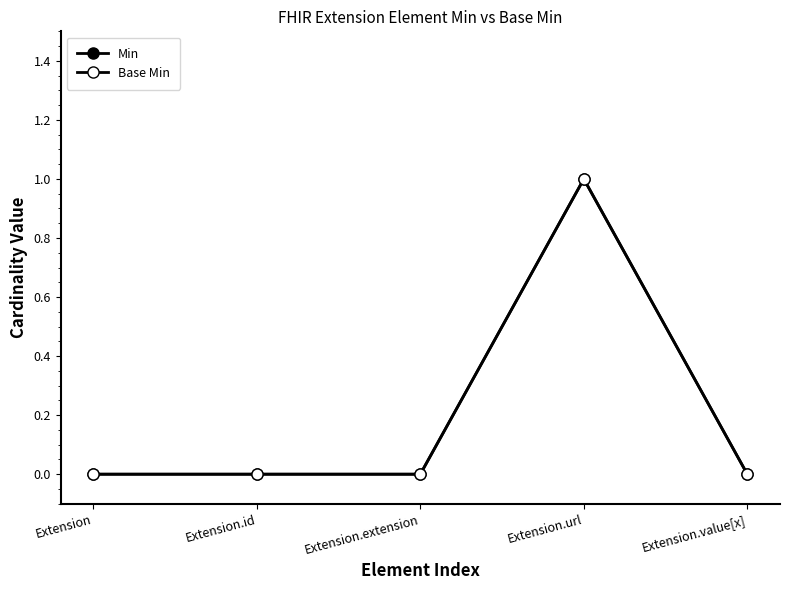

True or false: Min has more than 2 points higher than both neighbors.

False